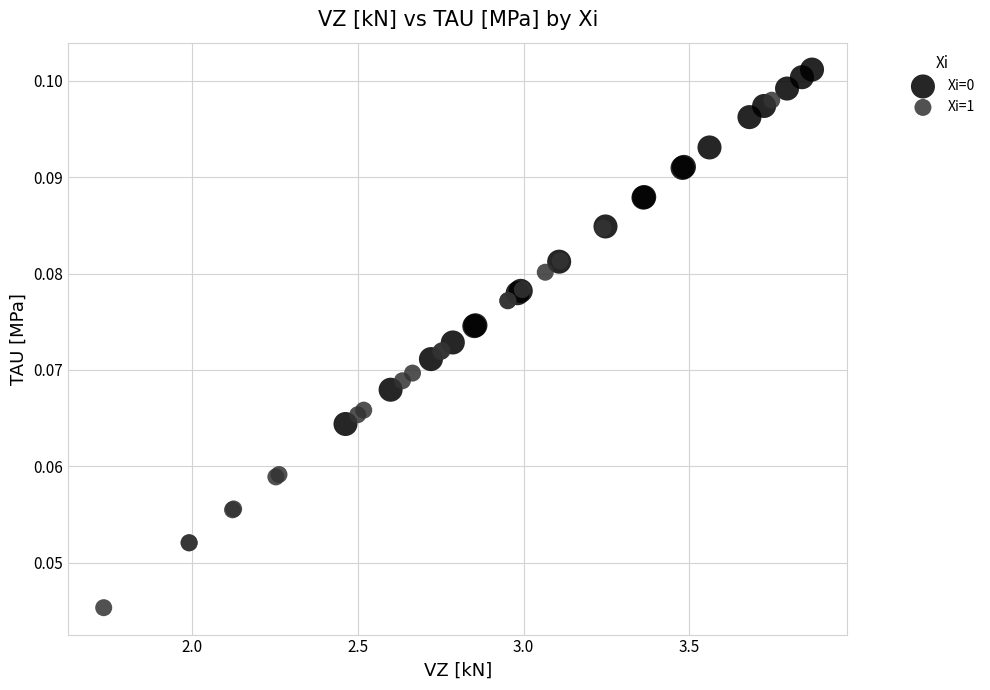

Which series contains the lowest Y value?

Xi=1